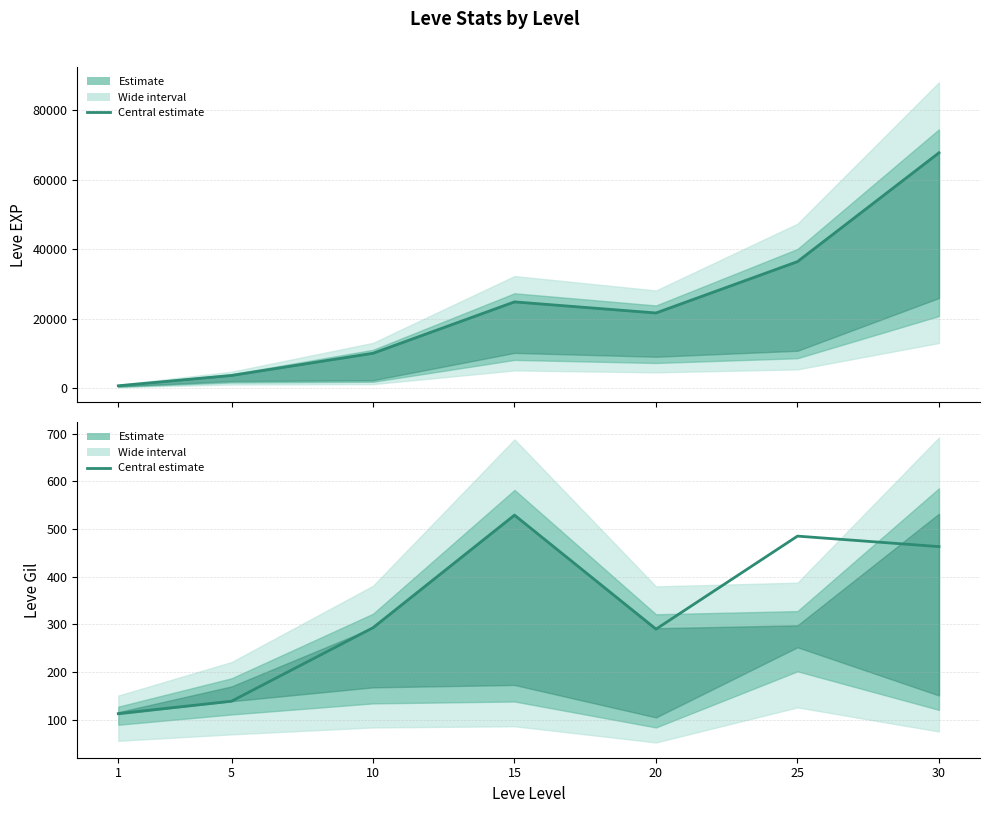

What is the difference between the maximum and second lowest values in the Leve Gil series?

390